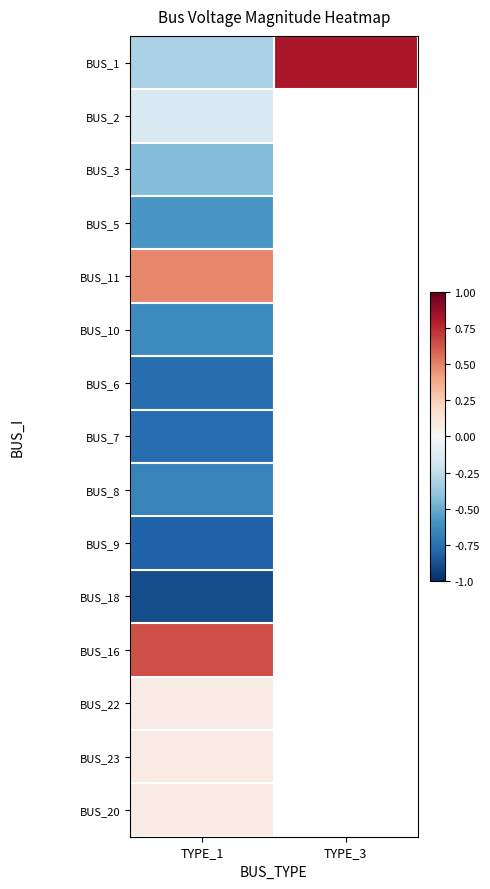

Which series has the largest range (max minus min)?

BUS_1